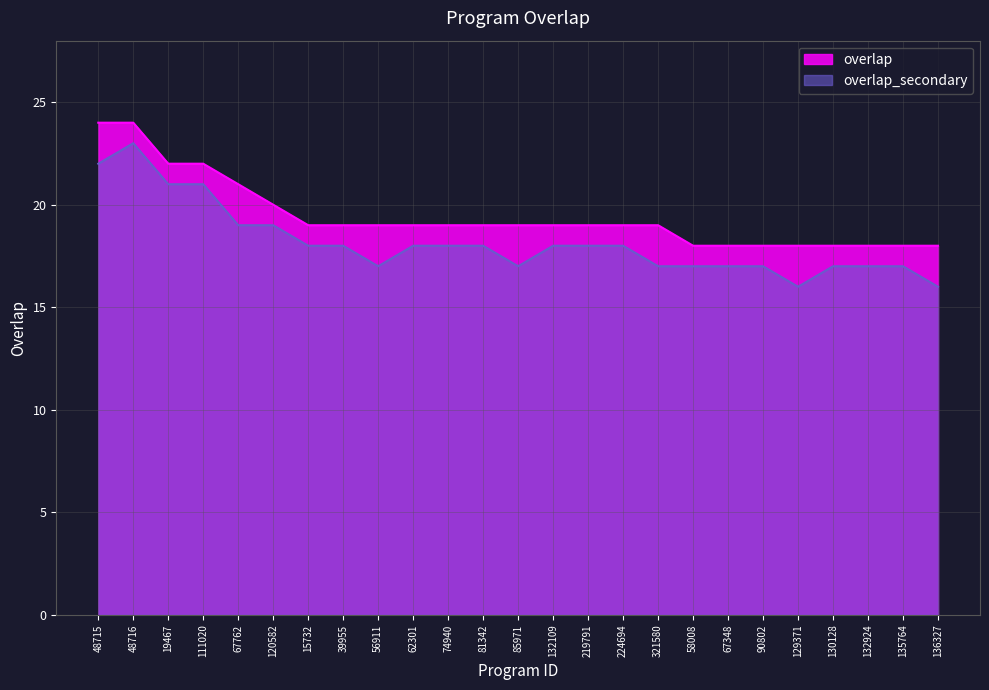

What is the value of the 10th point from the left?

19